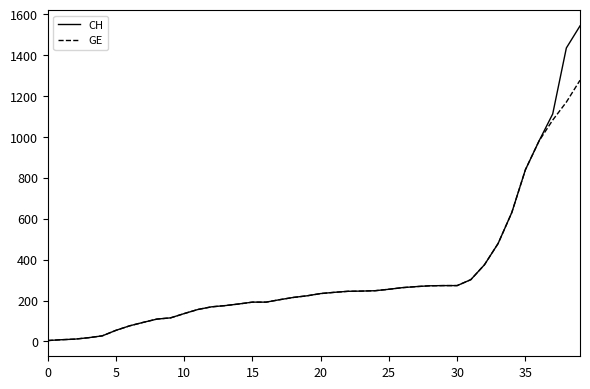

What is the maximum value for CH?

1544